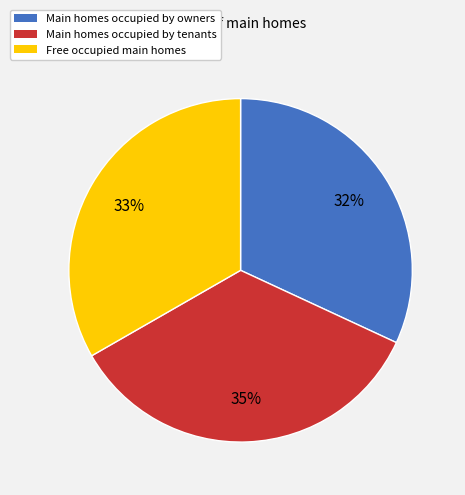

Is there a majority slice in this chart?

No